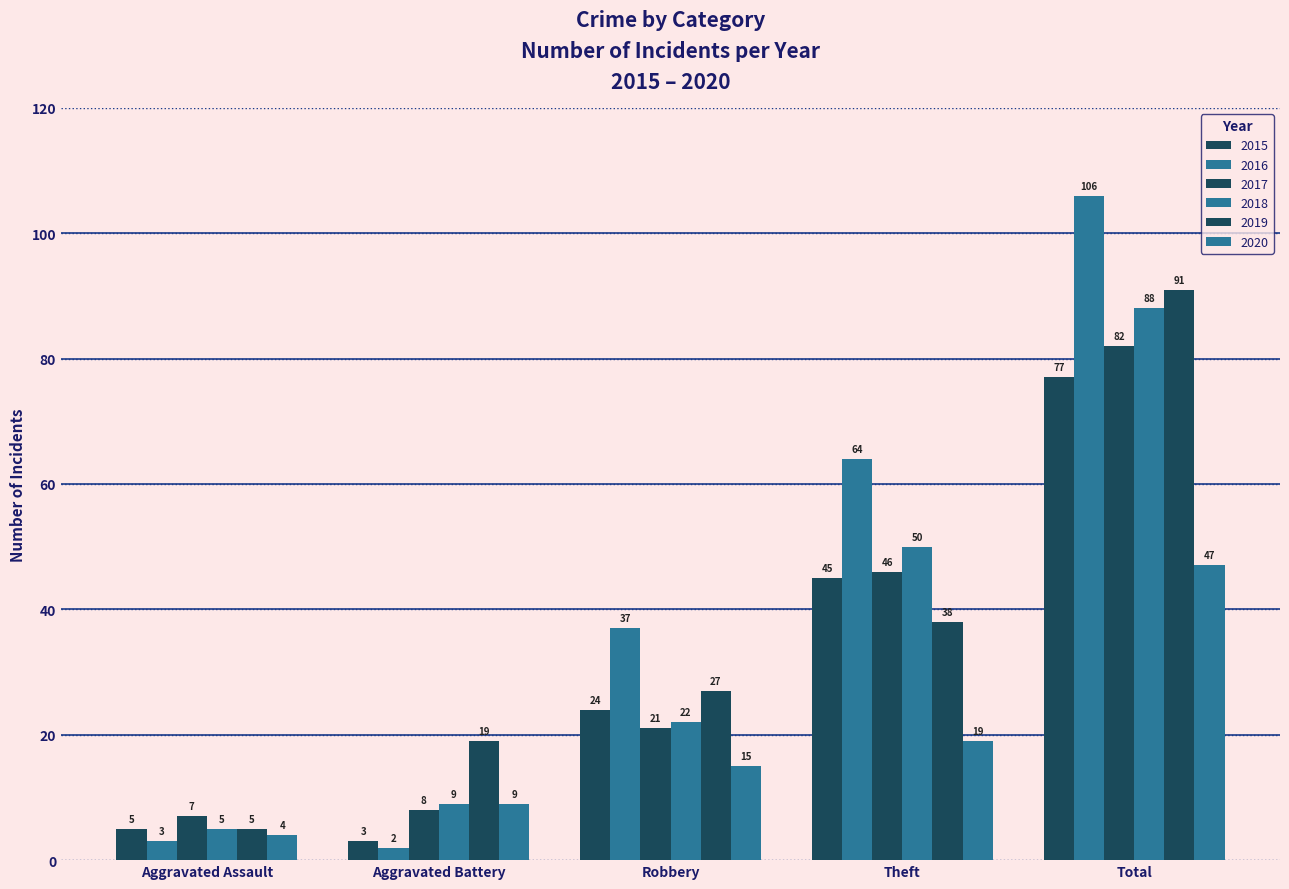

How many data points in 2015 are less than 24?

2